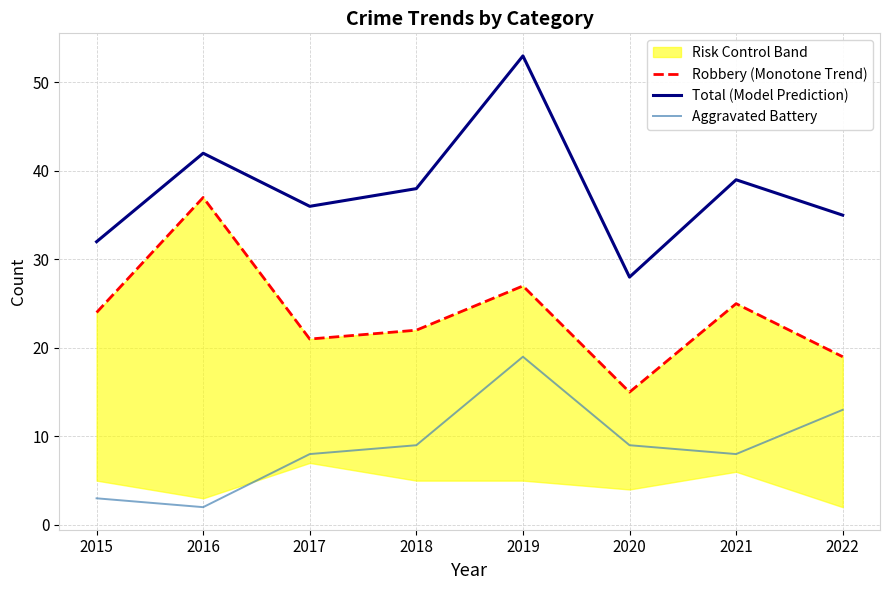

The value of Robbery (Monotone Trend) at 2022 is 26. True or false?

False